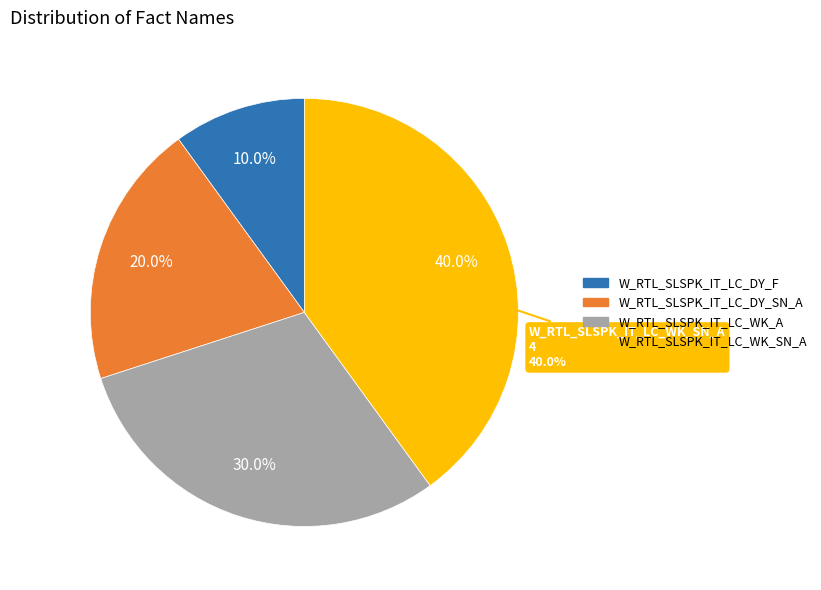

Which slice is the smallest?

W_RTL_SLSPK_IT_LC_DY_F